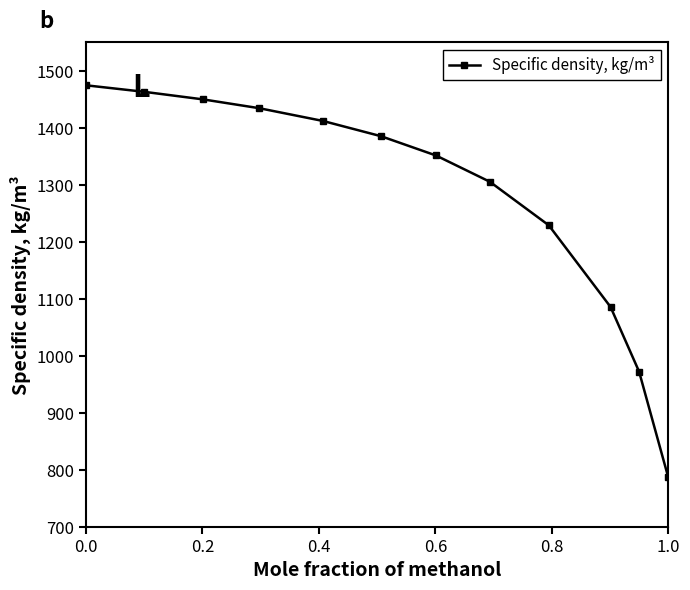

What is the smallest value displayed?

786.6